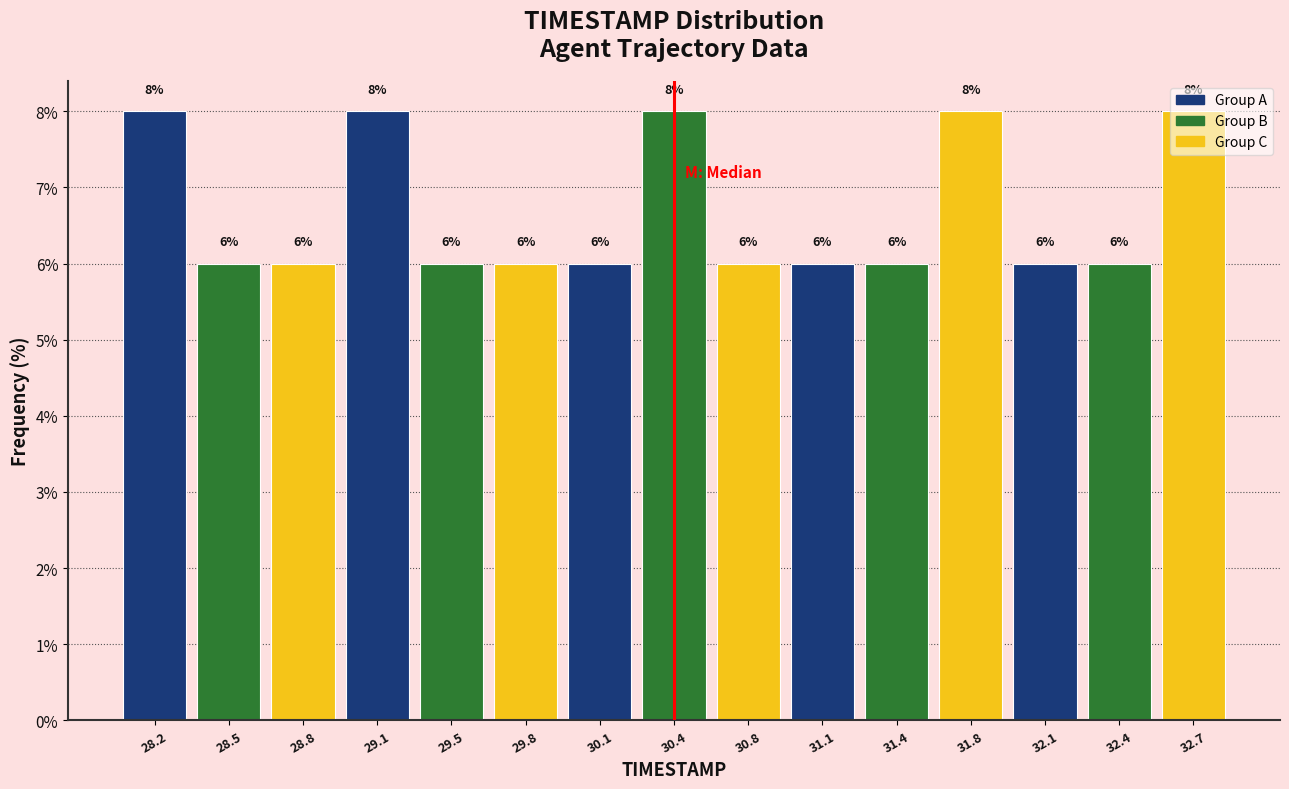

Reading left to right, transcribe this chart: for each bar, give the range it covers on the x-axis and its height. The bar edges are not printed on the chart, so give them approximately, as read against the axis.

28.00 to 28.35: 8
28.35 to 28.65: 6
28.65 to 29.00: 6
29.00 to 29.30: 8
29.30 to 29.65: 6
29.65 to 29.95: 6
29.95 to 30.30: 6
30.30 to 30.60: 8
30.60 to 30.95: 6
30.95 to 31.25: 6
31.25 to 31.60: 6
31.60 to 31.90: 8
31.90 to 32.25: 6
32.25 to 32.55: 6
32.55 to 32.90: 8